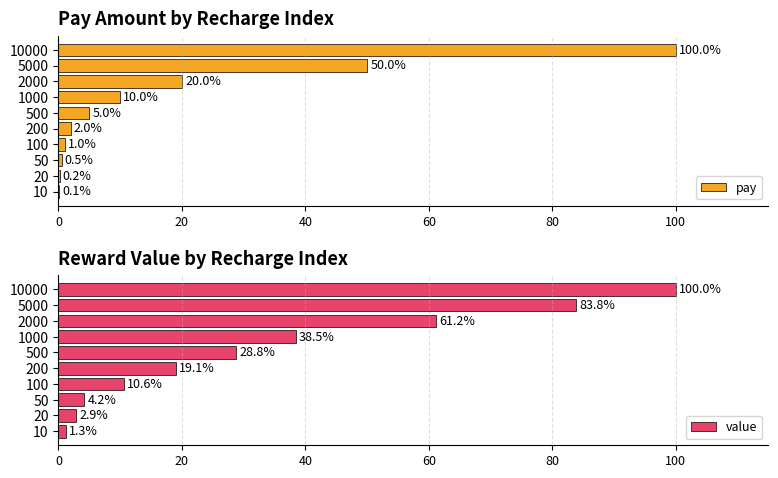

The pay series shows 0.3 at 20. True or false?

False